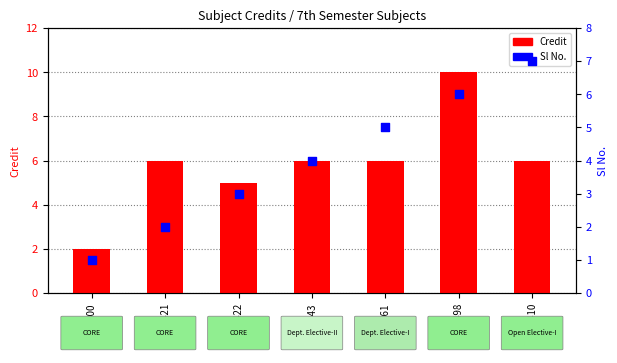

Which series has the largest Y range (max minus min)?

Credit